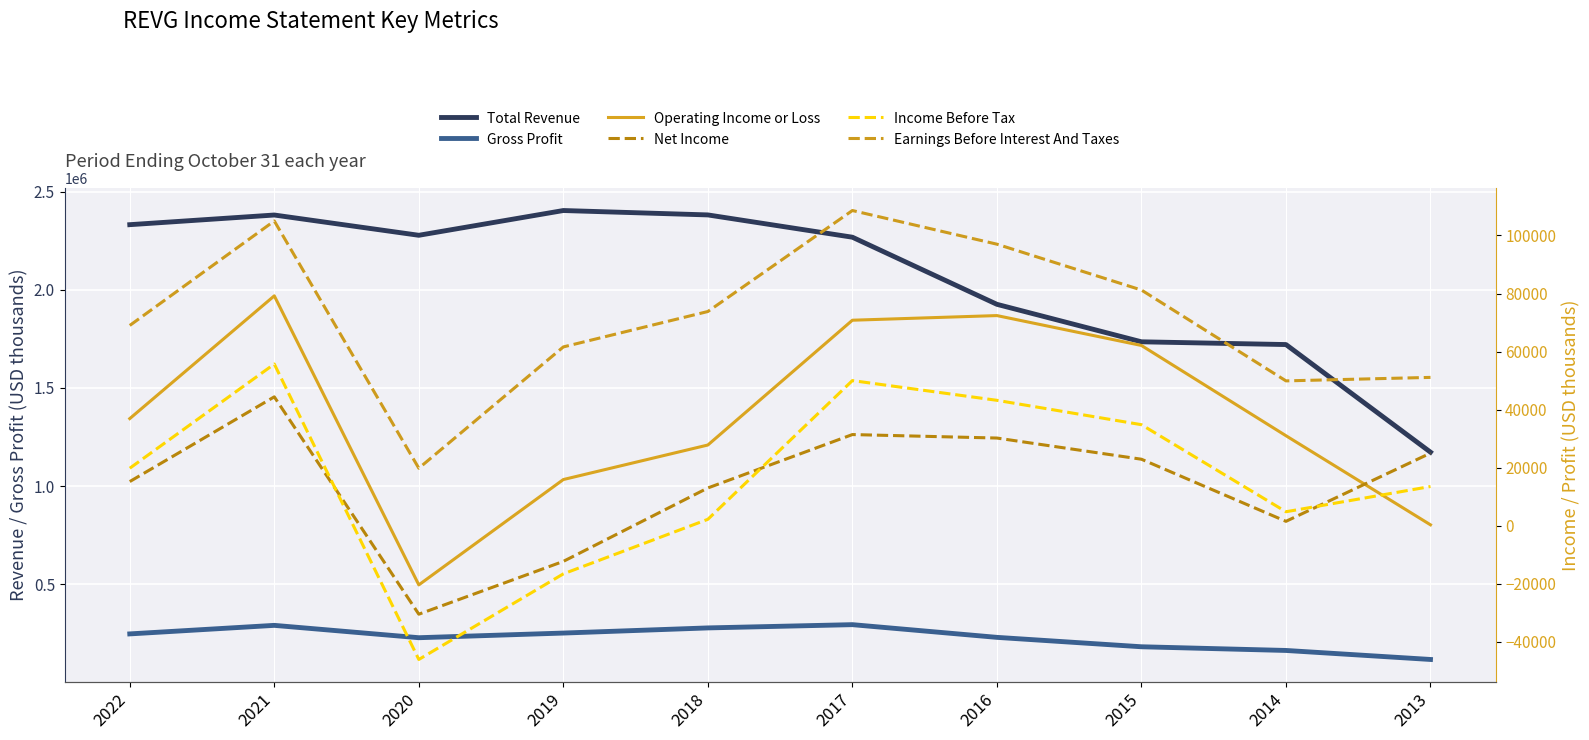

Is this an area chart (filled region under the line)?

No